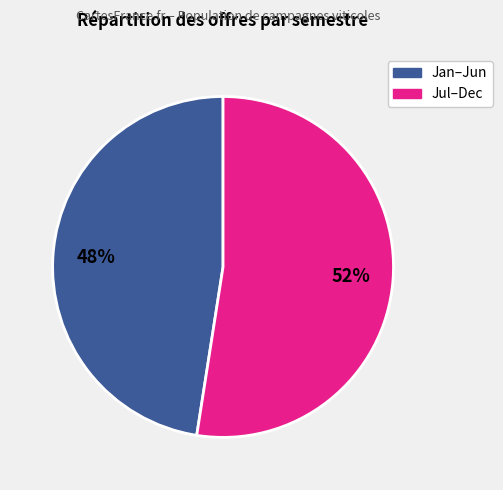

To the nearest percent, what is the average slice percentage?

50%